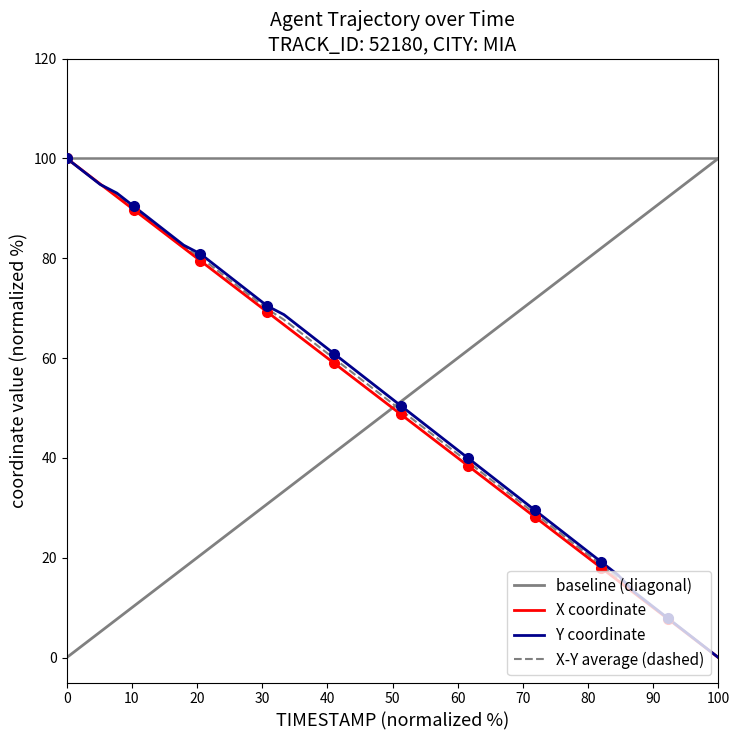

What is the difference between the second highest and second lowest values in the Y series?

94.8